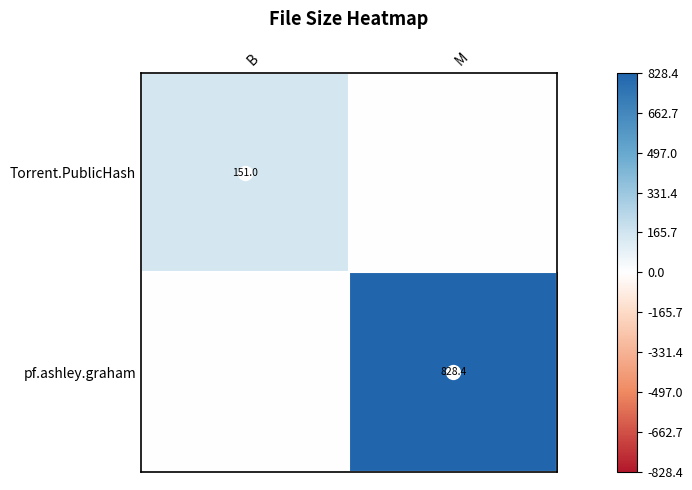

How many positive values does the Torrent.PublicHash series have?

1